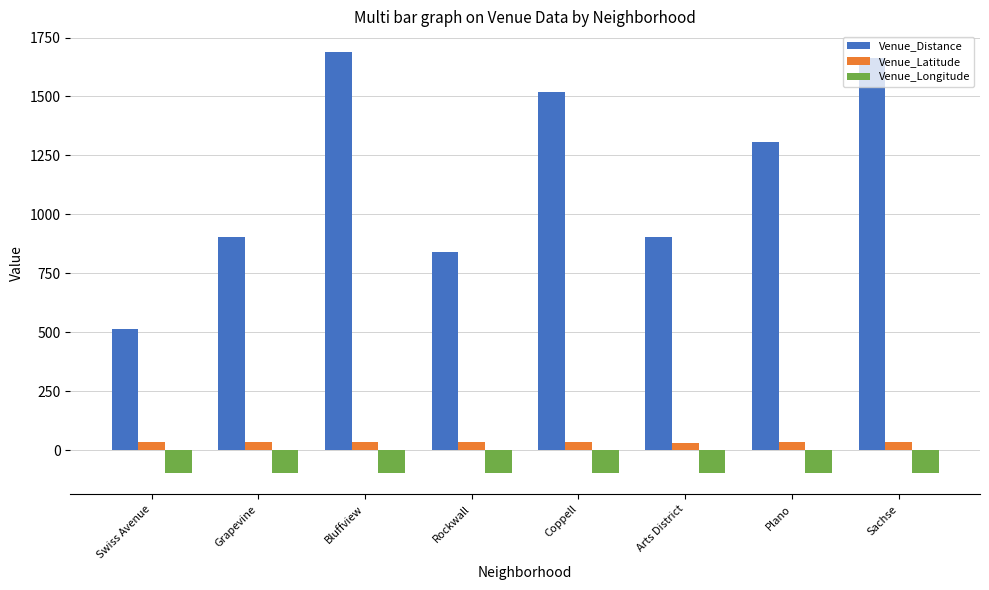

What are all the series names shown in the legend?

Venue_Distance, Venue_Latitude, Venue_Longitude